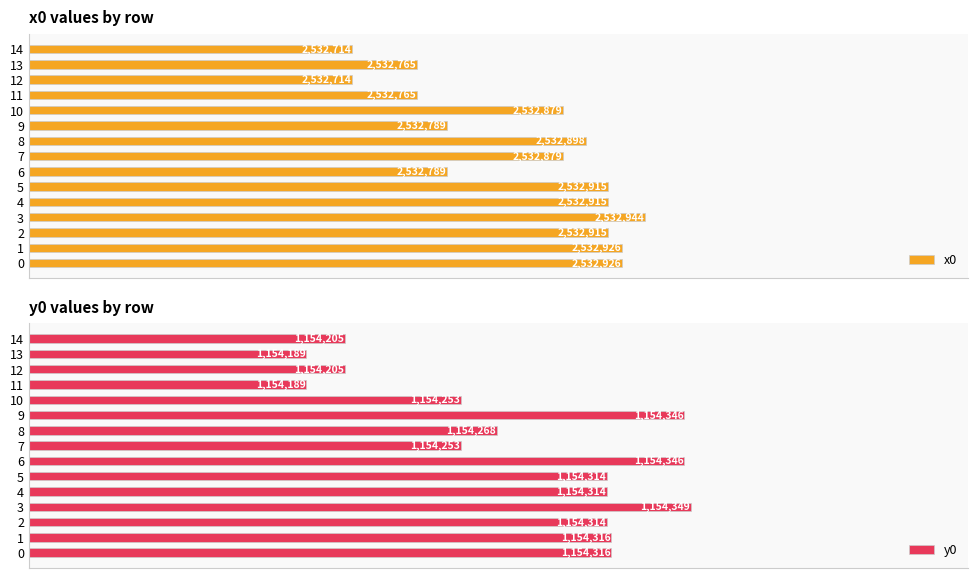

What position from the right is 12?

3